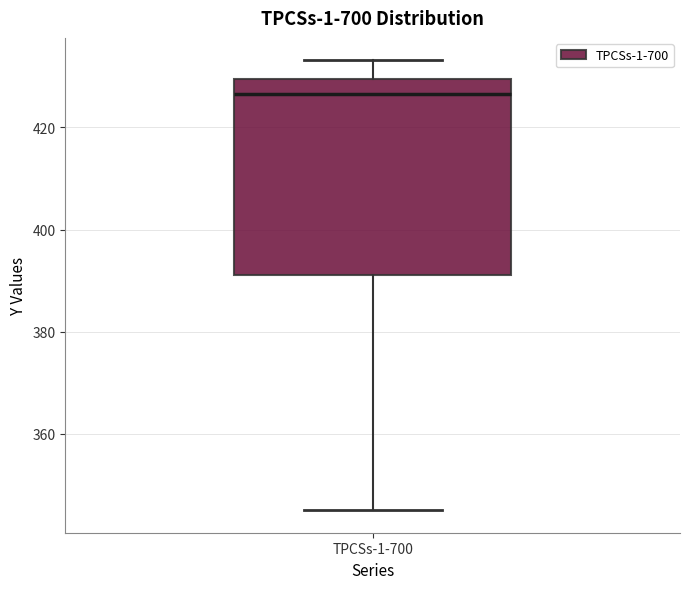

Read this box plot against the y-axis: the position of the median line, the range covered by the box, and the ends of both whiskers. The values are not printed on the chart, so give them approximately, as read against the axis.

median 426, box 392 to 430, whiskers 344 to 434